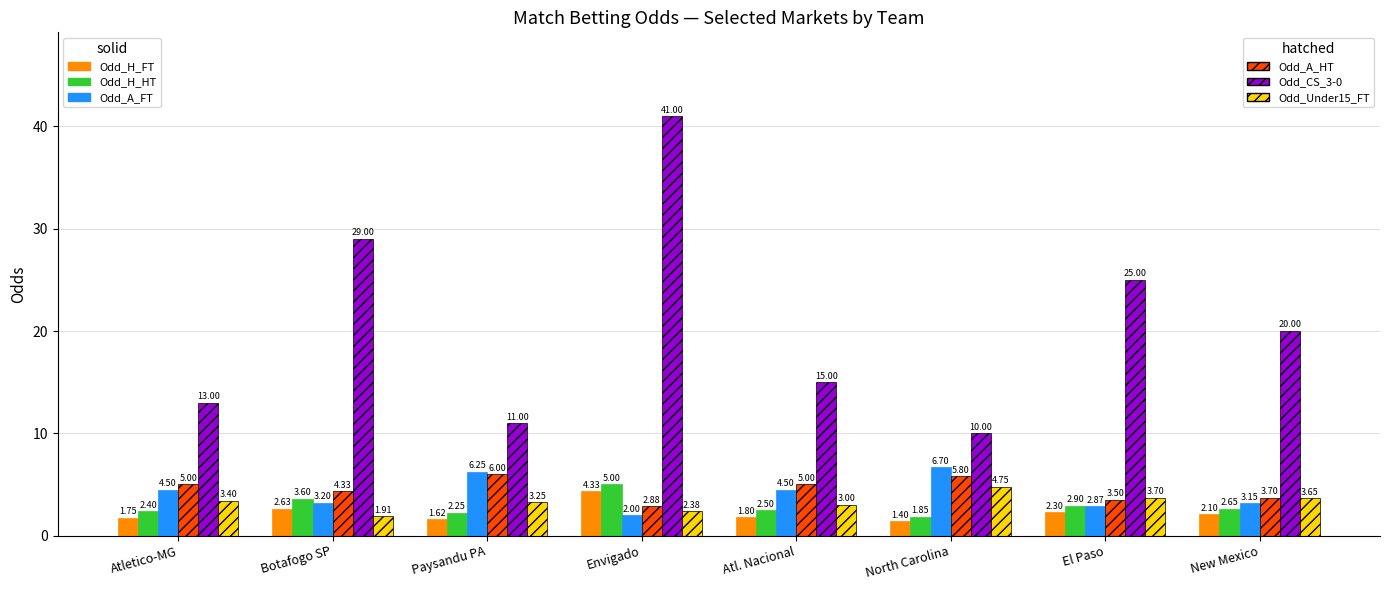

Which label corresponds to the largest value in the chart?

Envigado